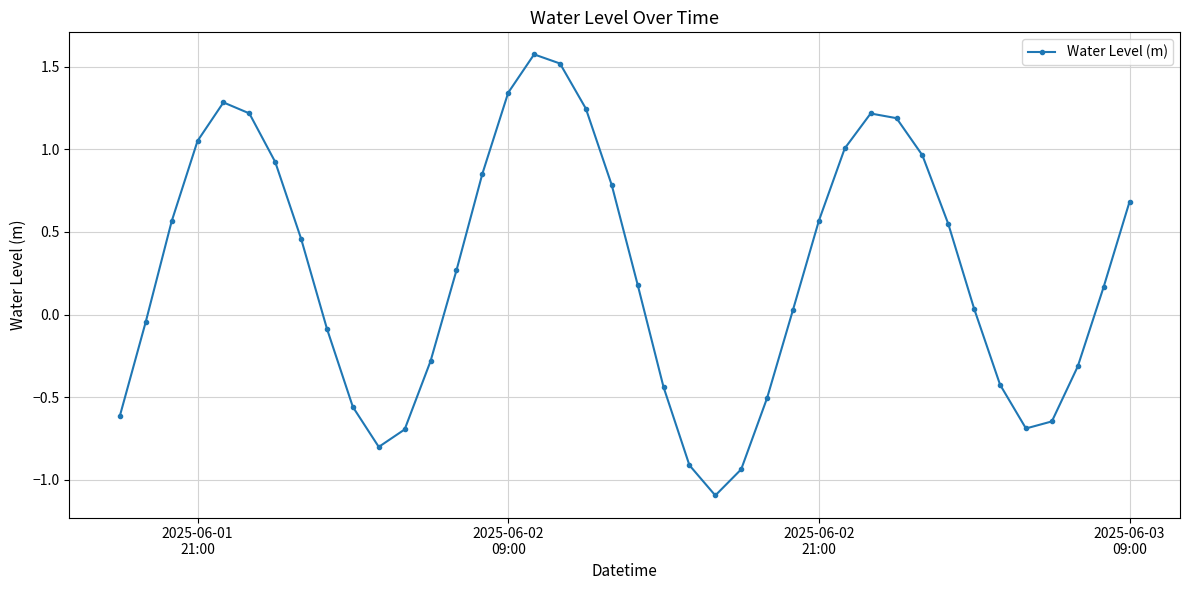

How many points are lower than both their immediate neighbors (excluding endpoints)?

3